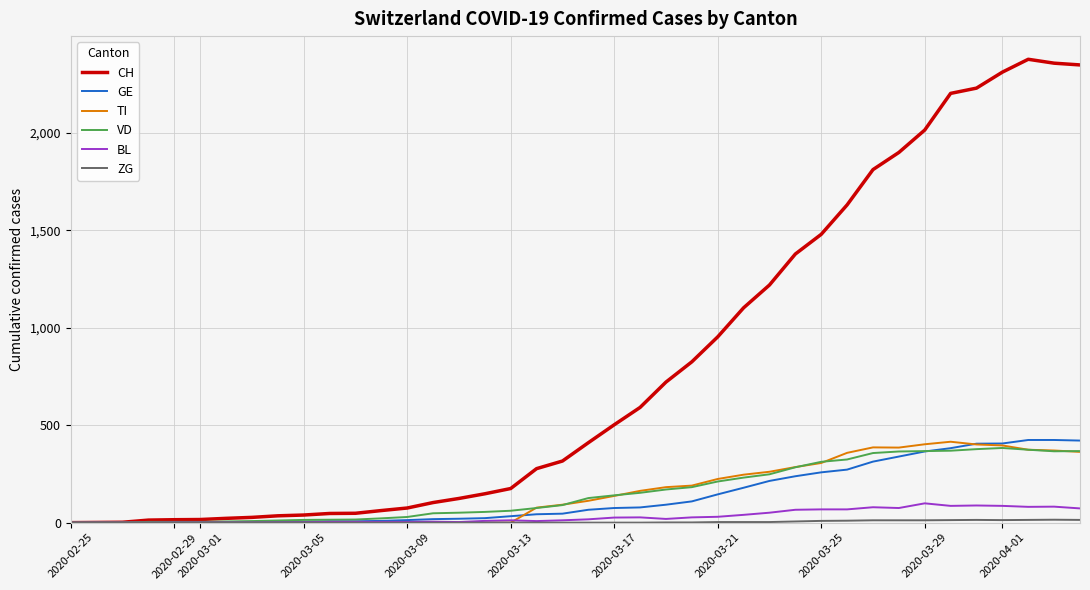

Which series has the largest total across all categories?

CH